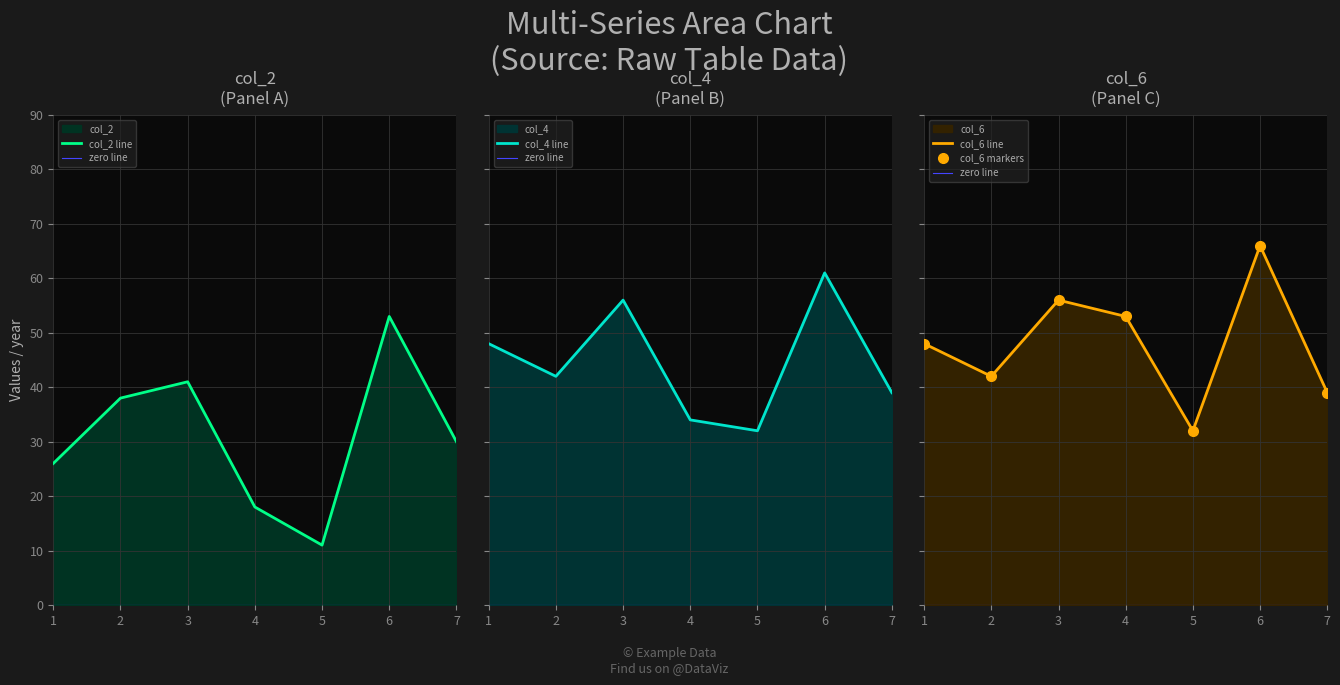

Where does the col_6 series first go above 48?

3